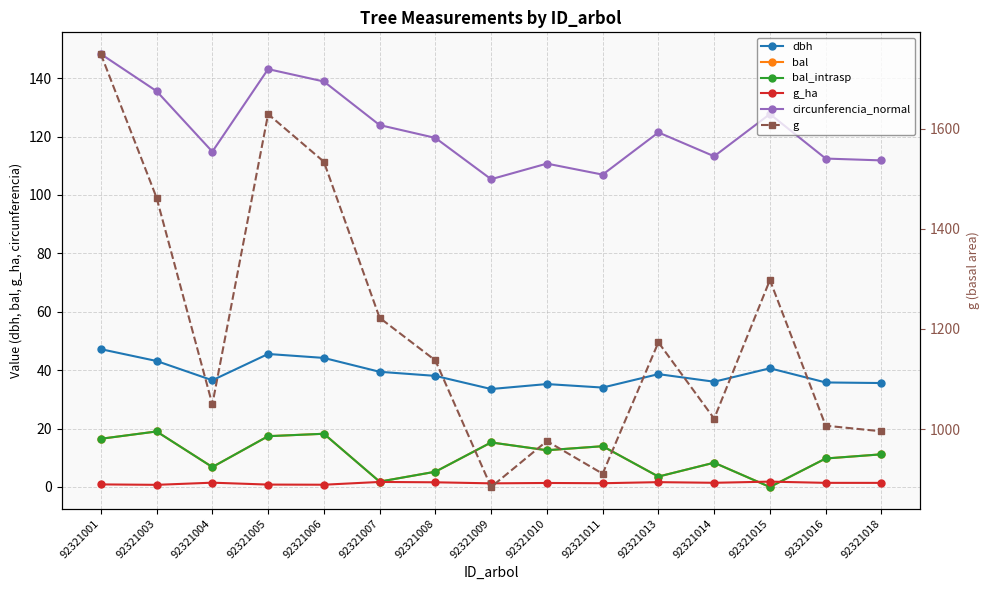

What is the average value of the g series?

1203.3